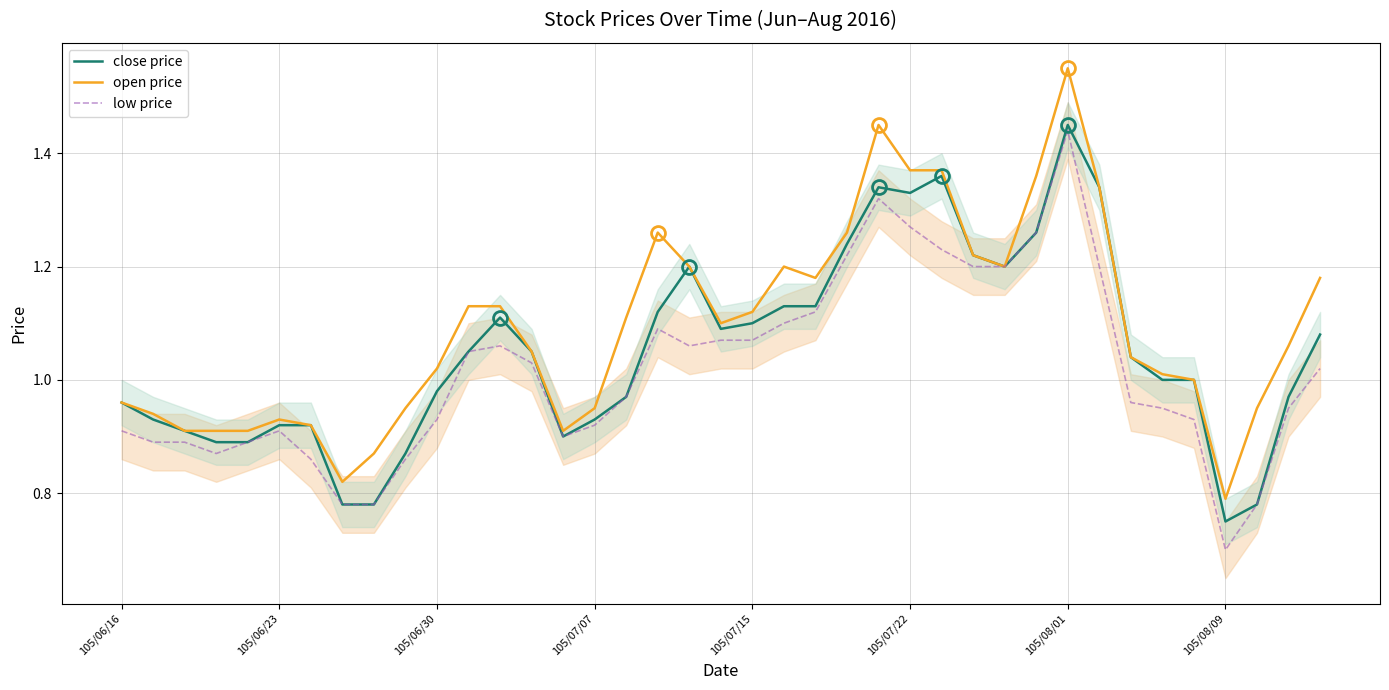

Which series has the widest spread of values?

open price